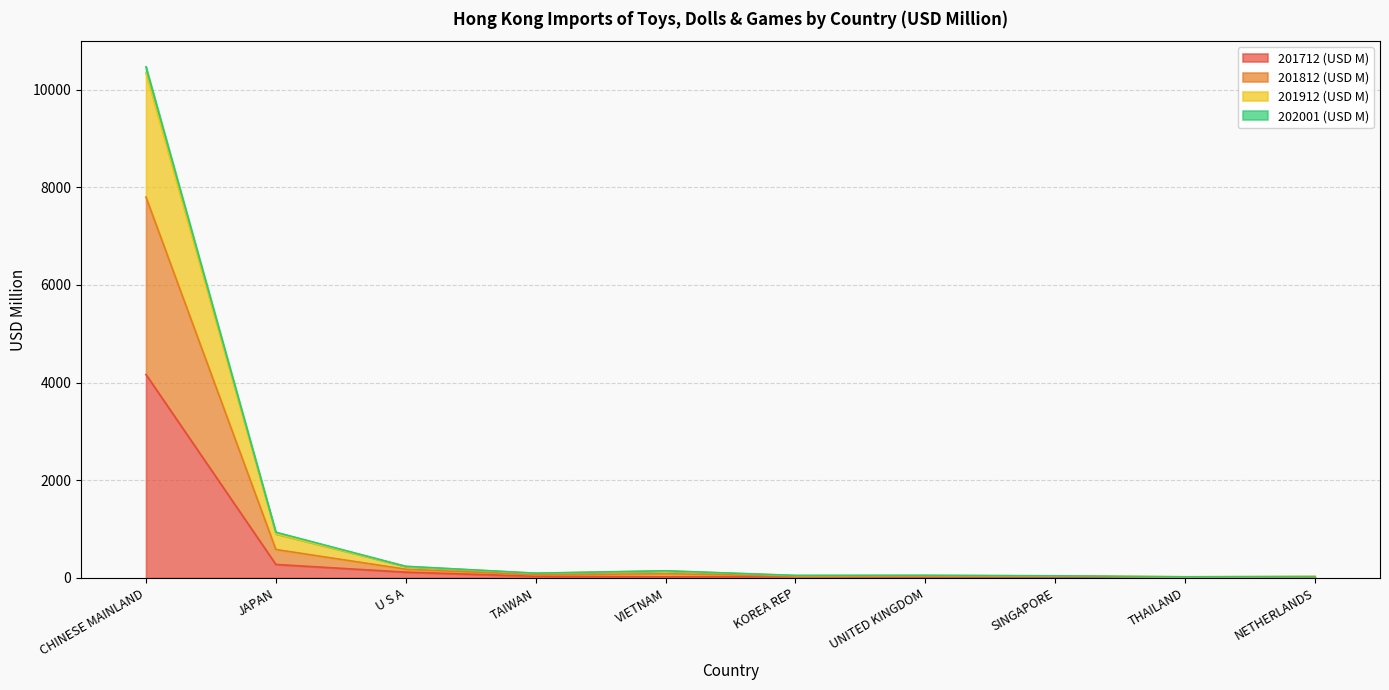

Is the value of 202001 (USD M) at U S A greater than the value of 201812 (USD M) at SINGAPORE?

Yes